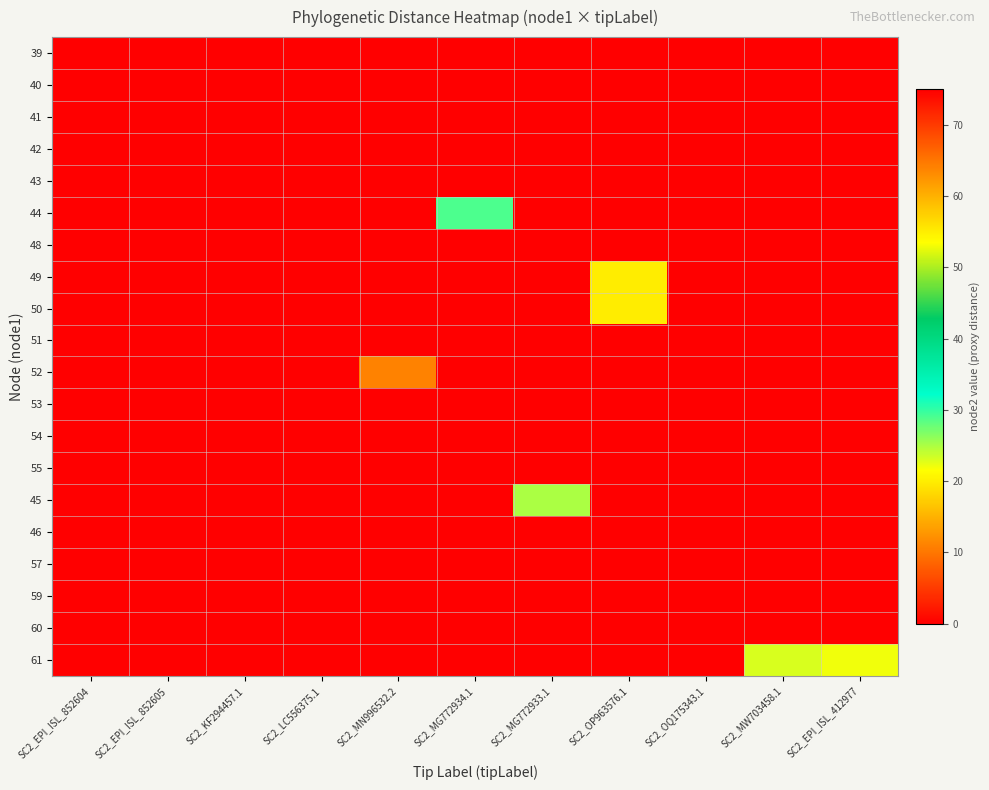

At how many categories does at least one series exceed 1?

8